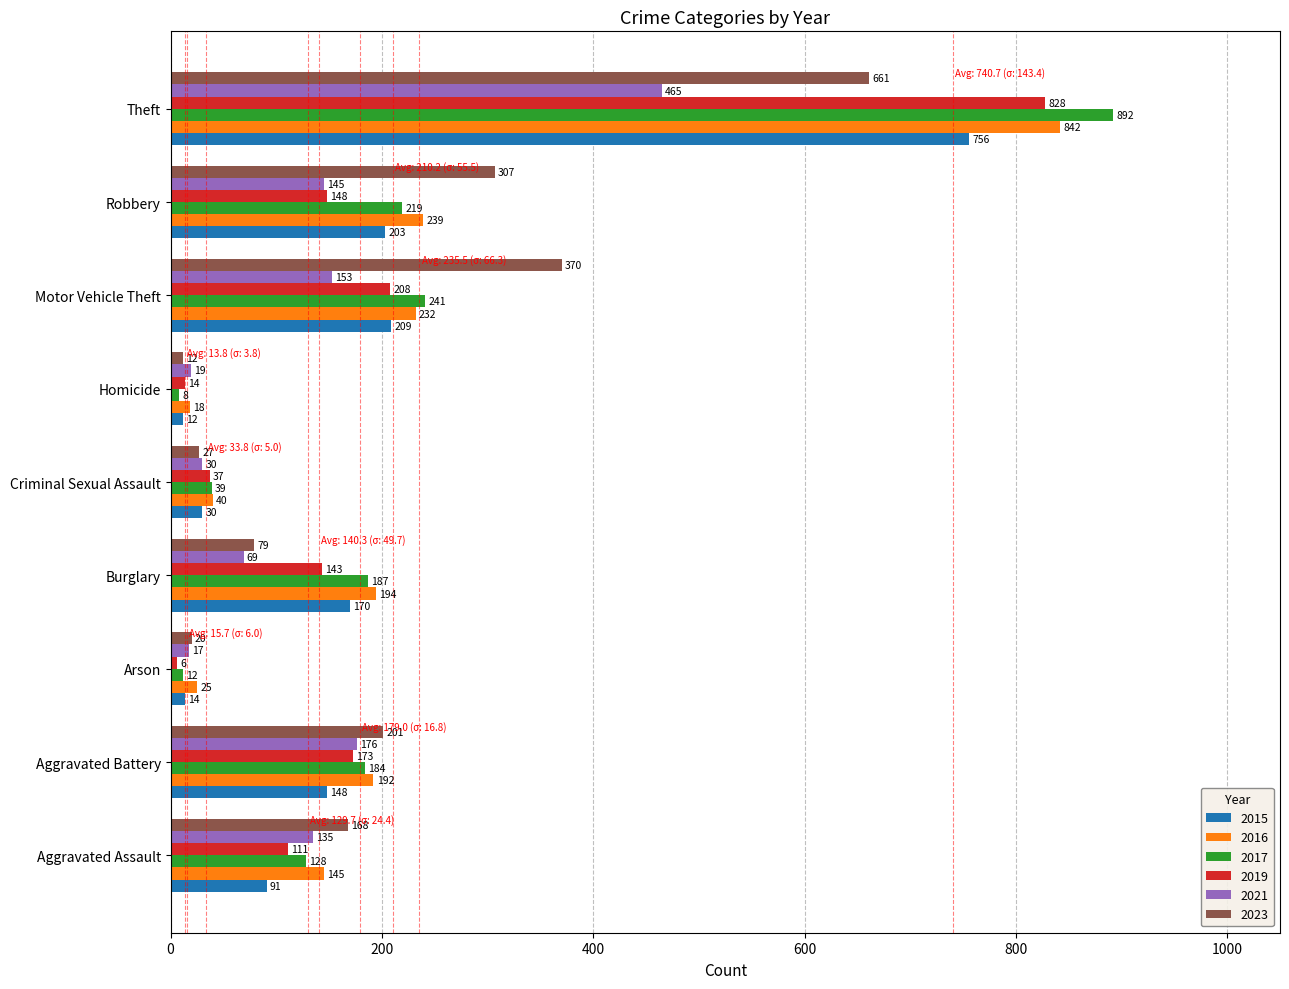

True or false: 2017 has a value of 241 at Motor Vehicle Theft.

True